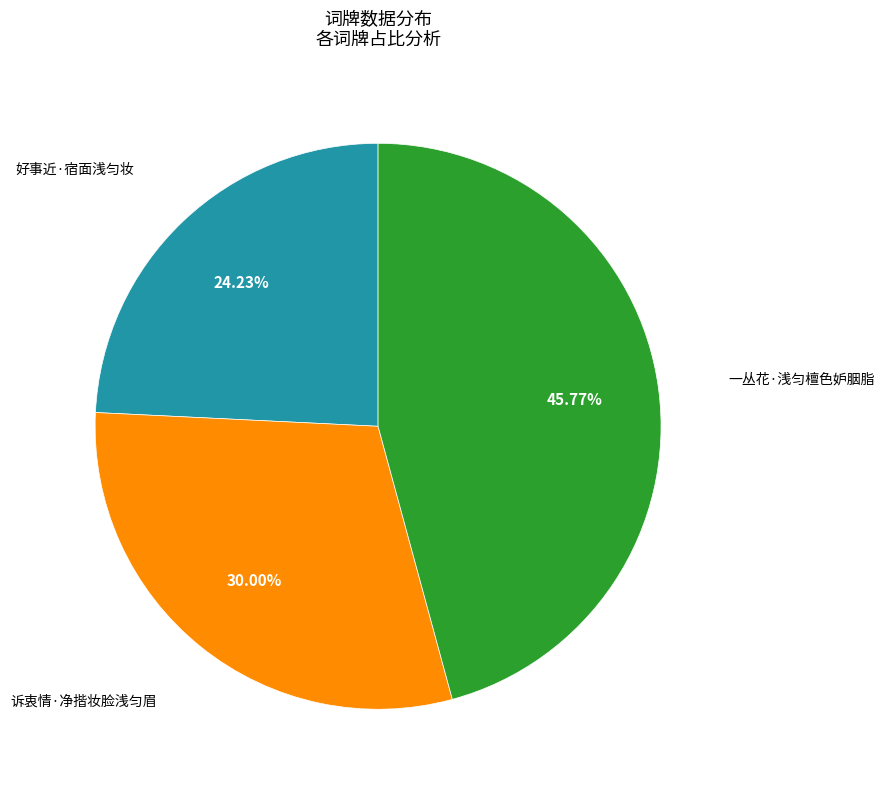

To the nearest percent, what is the average slice percentage?

33%